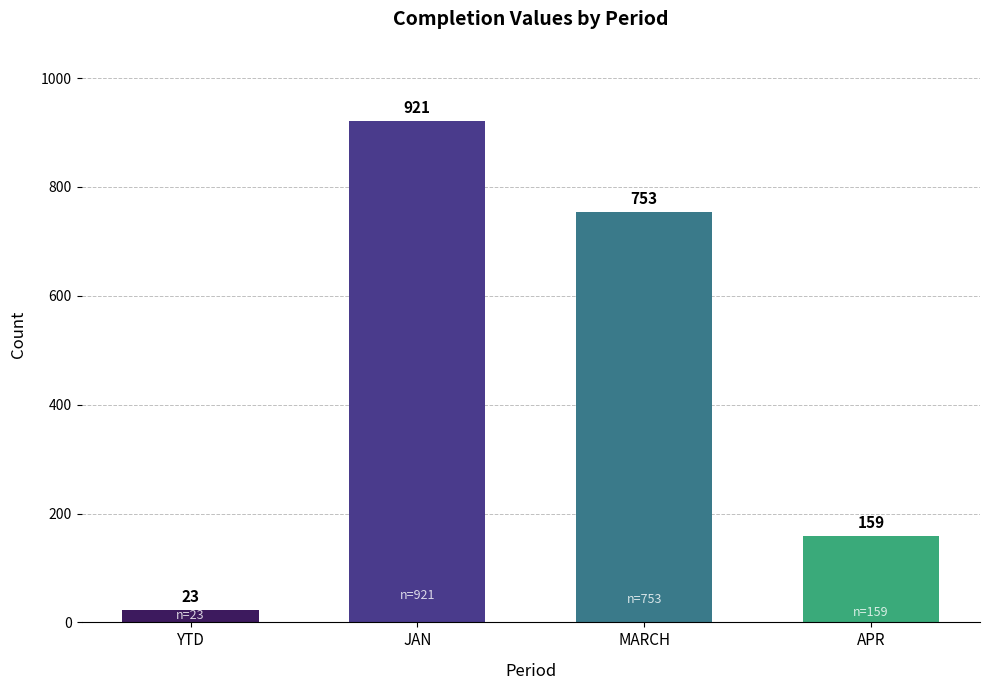

Where is the data nearest to the value 472?

MARCH